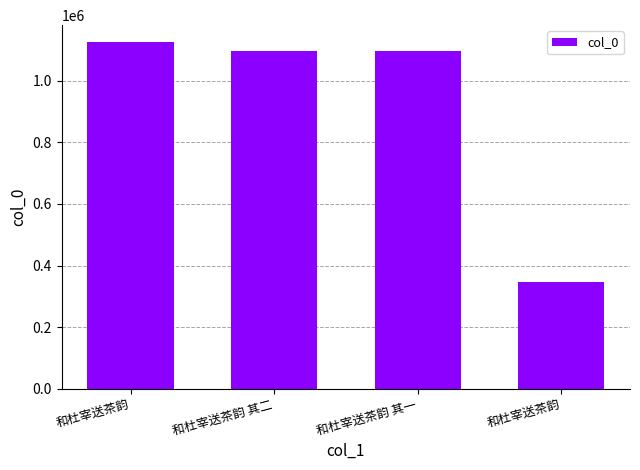

How many series are shown in this chart?

1